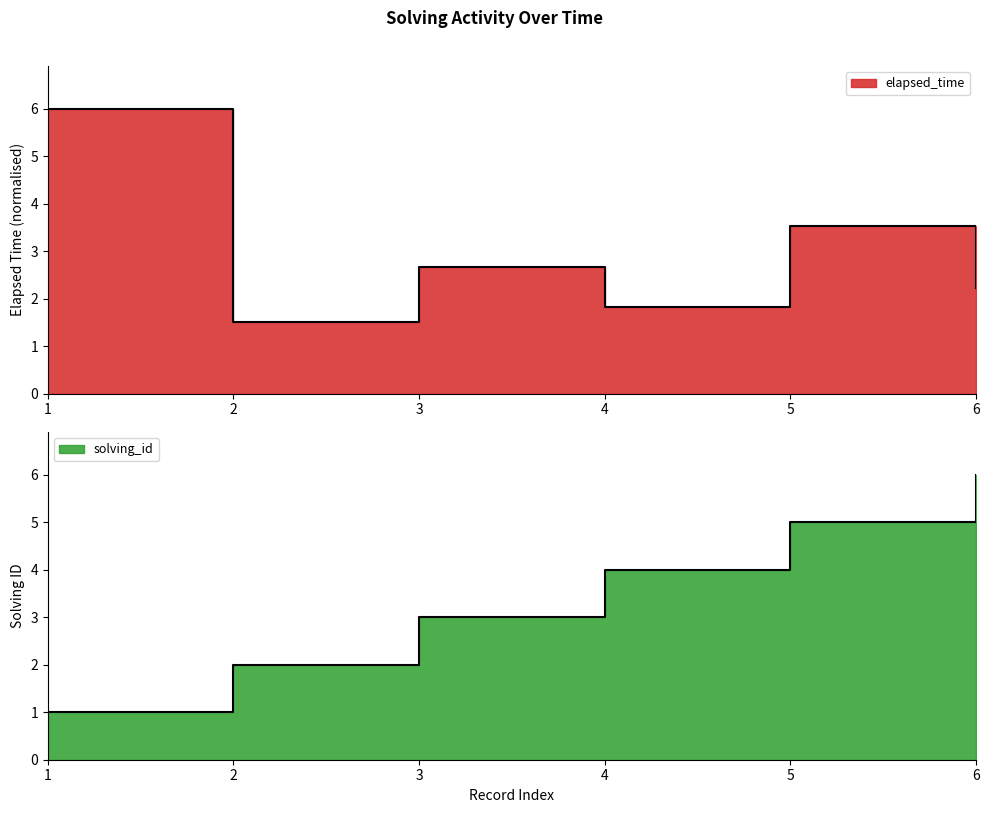

How many data points in solving_id are above 4?

2